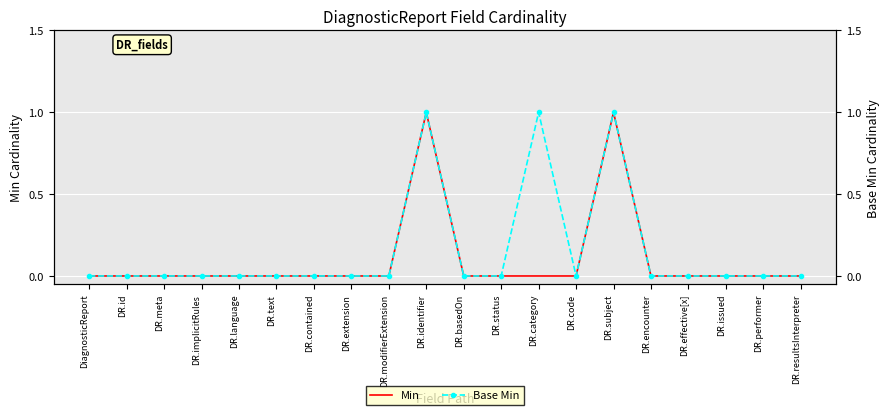

Reading left to right, what are all the values shown in this chart?

Min: DiagnosticReport=0	DR.id=0	DR.meta=0	DR.implicitRules=0	DR.language=0	DR.text=0	DR.contained=0	DR.extension=0	DR.modifierExtension=0	DR.identifier=1	DR.basedOn=0	DR.status=0	DR.category=0	DR.code=0	DR.subject=1	DR.encounter=0	DR.effective[x]=0	DR.issued=0	DR.performer=0	DR.resultsInterpreter=0
Base Min: DiagnosticReport=0	DR.id=0	DR.meta=0	DR.implicitRules=0	DR.language=0	DR.text=0	DR.contained=0	DR.extension=0	DR.modifierExtension=0	DR.identifier=1	DR.basedOn=0	DR.status=0	DR.category=1	DR.code=0	DR.subject=1	DR.encounter=0	DR.effective[x]=0	DR.issued=0	DR.performer=0	DR.resultsInterpreter=0